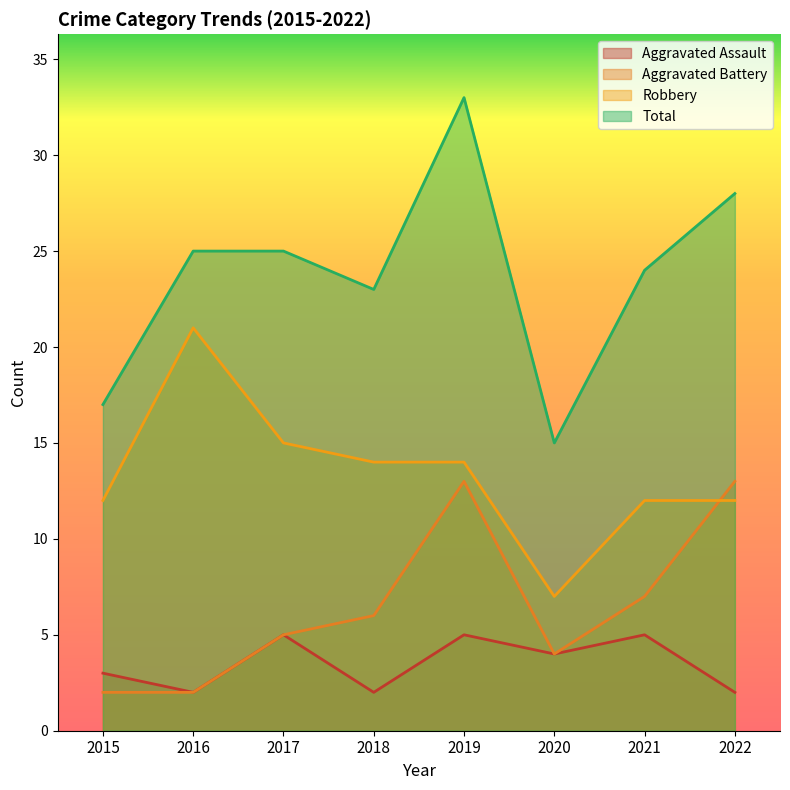

At which label is Robbery closest to 14?

2018